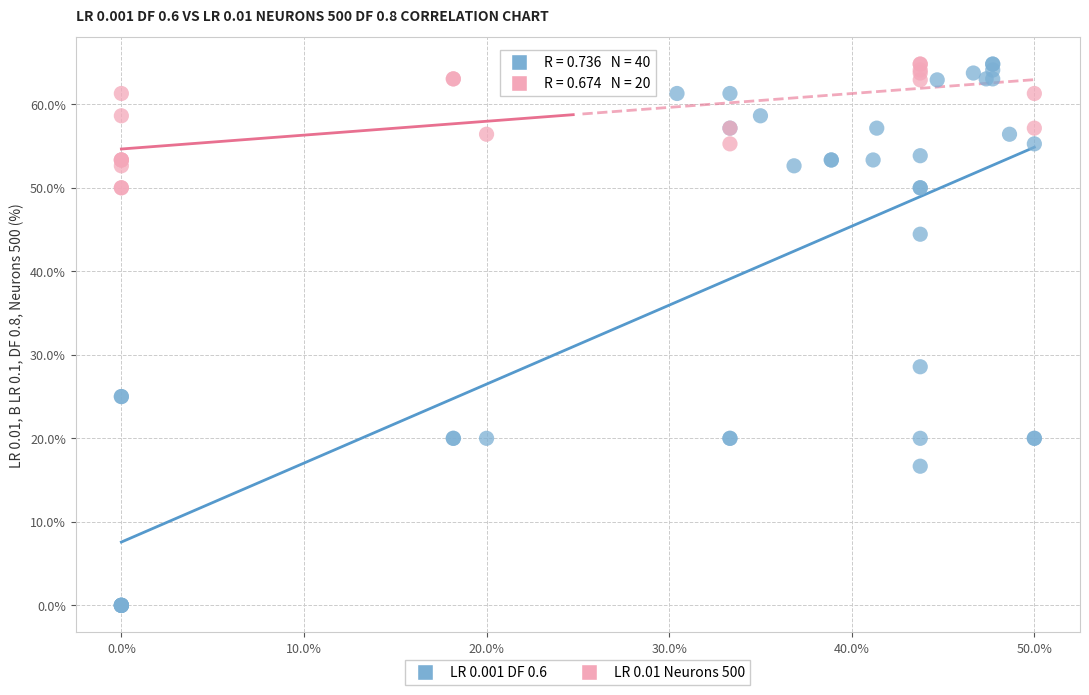

Which series has the largest Y range (max minus min)?

LR 0.001 DF 0.6